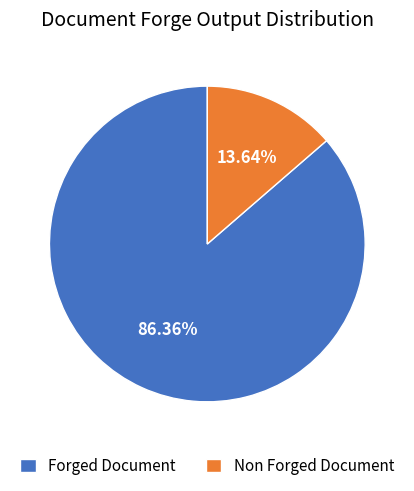

What percentage is the Non Forged Document slice, to the nearest percent?

14%